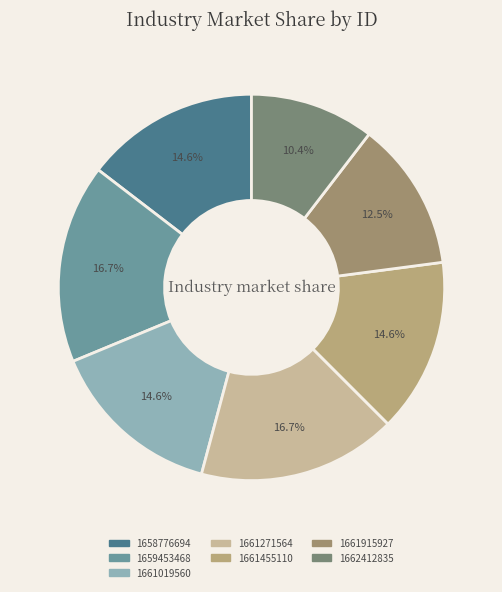

Which has a higher value, 1658776694 or 1661271564?

1661271564